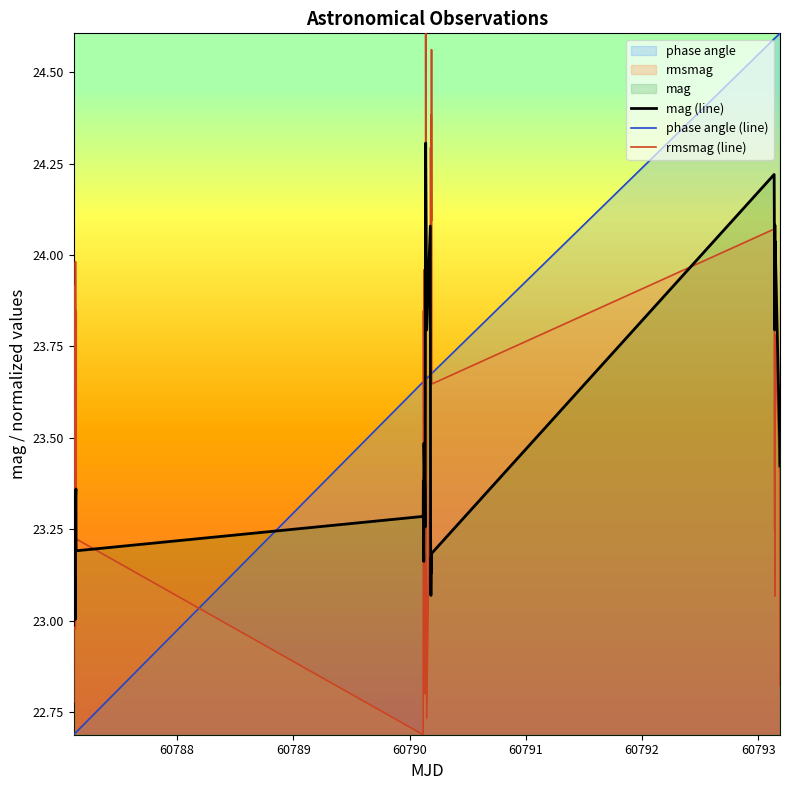

After their last crossing, which series has the higher values: mag (line) or rmsmag (line)?

mag (line)